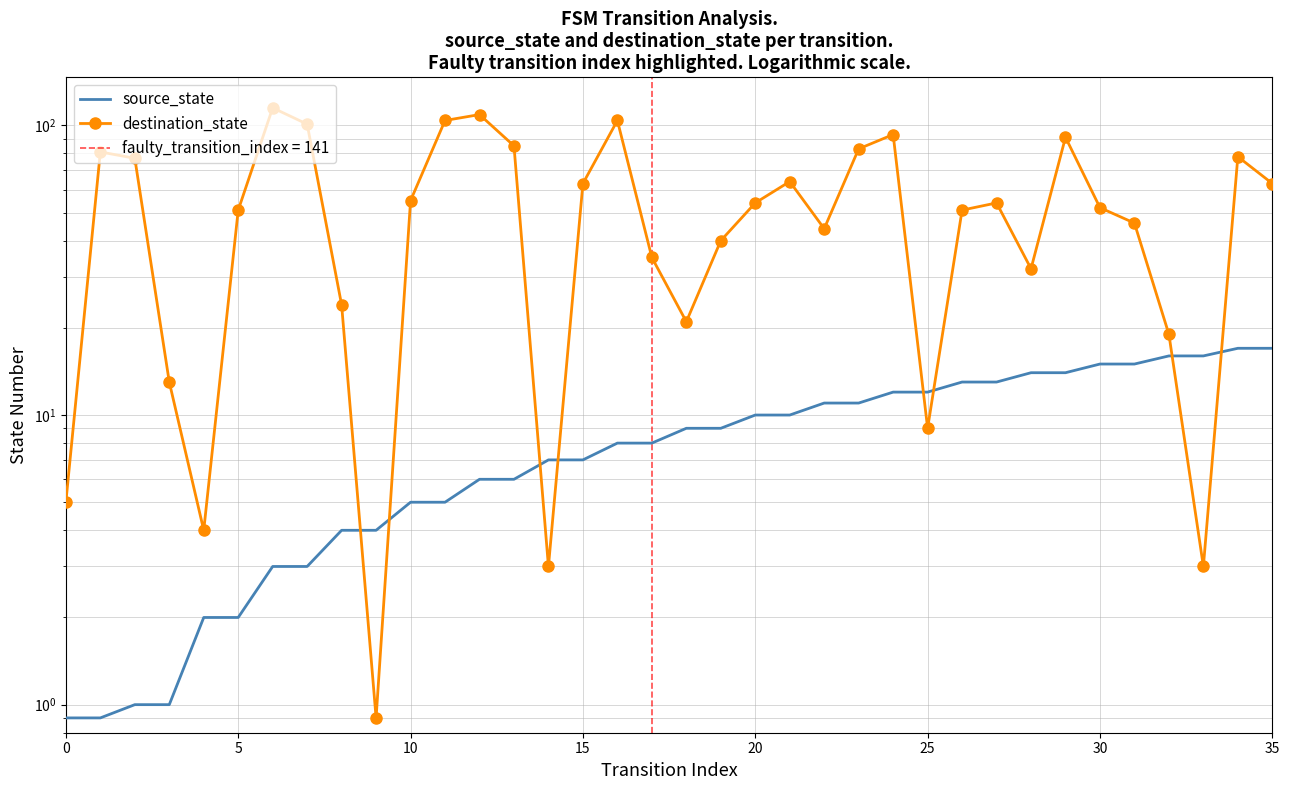

At how many categories does at least one series exceed 81?

9